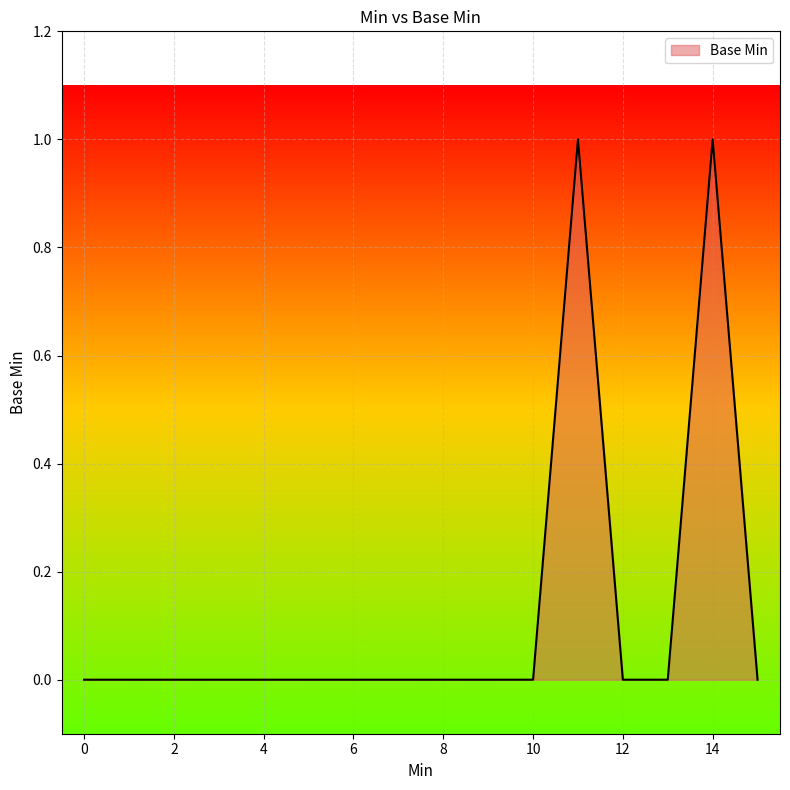

What is the maximum value shown in the chart?

1